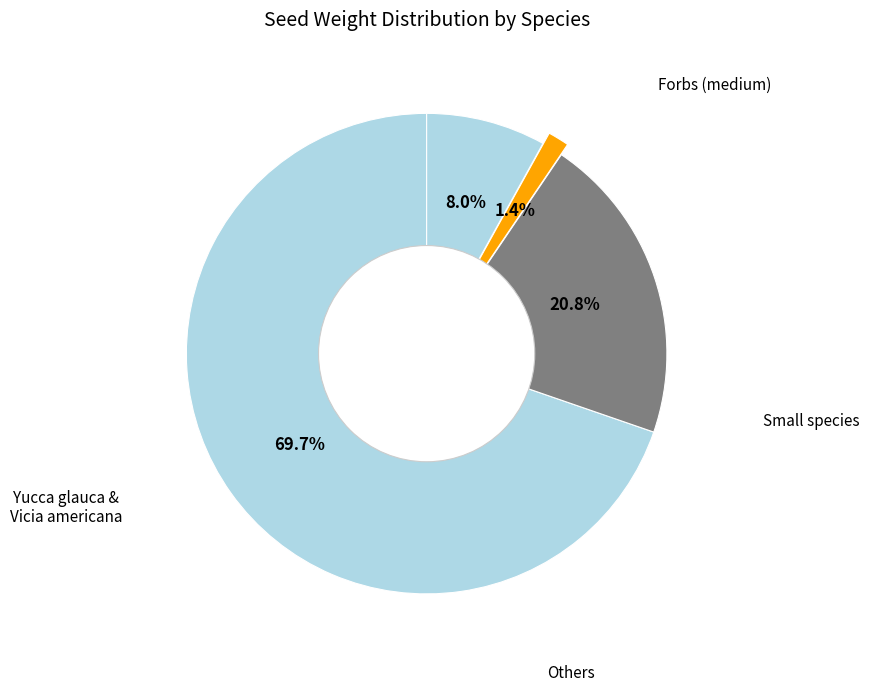

How many slices are in this pie chart?

4